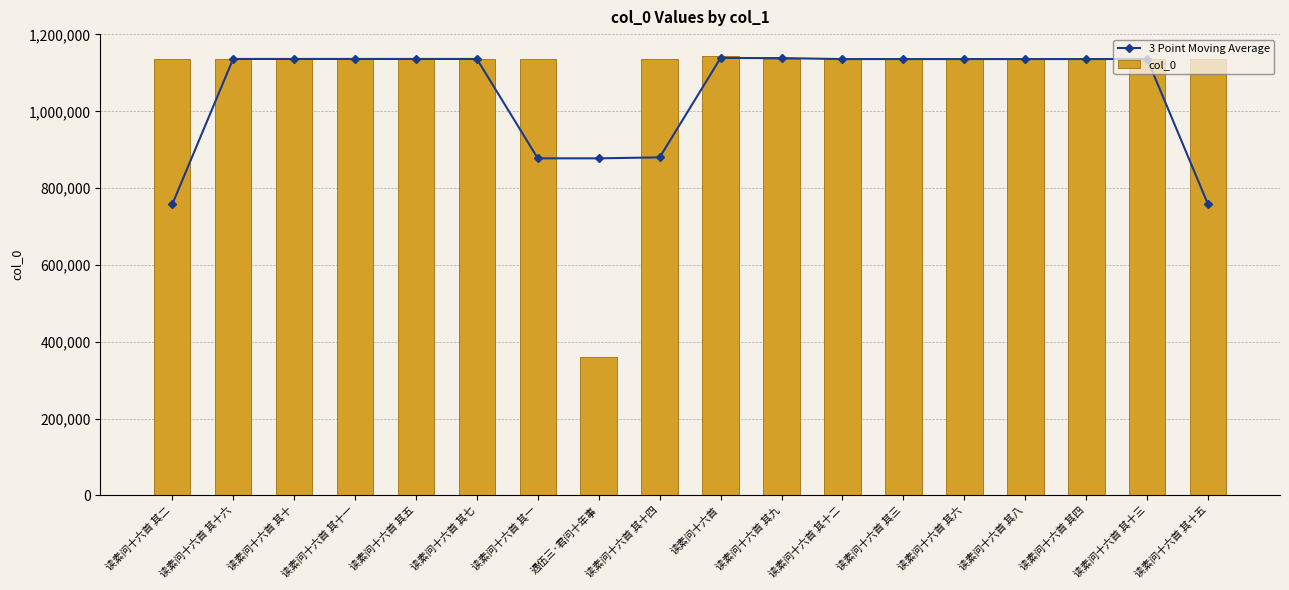

At which label is 3 Point Moving Average closest to 948177?

读素问十六首 其十四